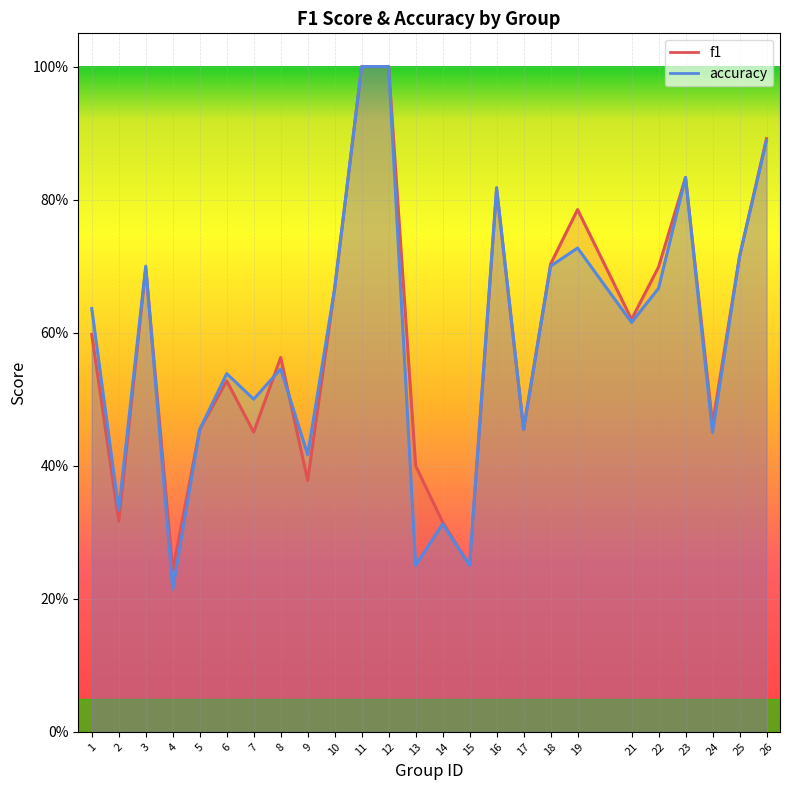

At which label does accuracy reach its minimum?

4